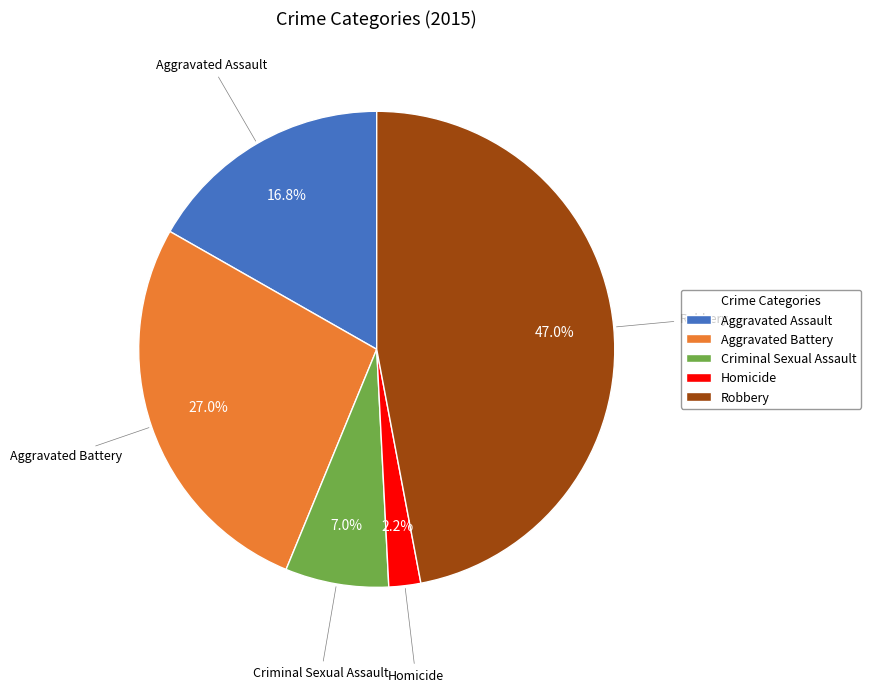

Between Aggravated Battery and Homicide, which is larger?

Aggravated Battery